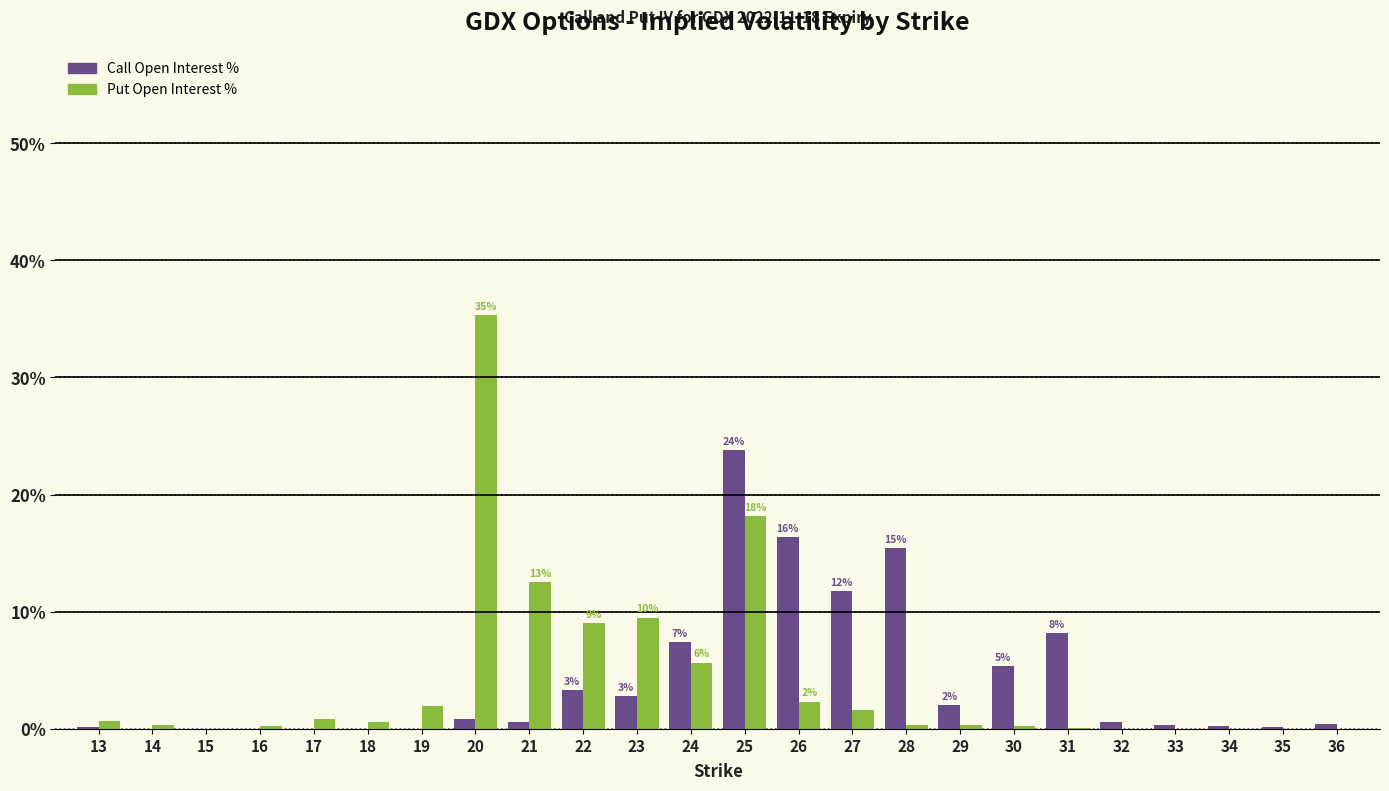

Read the Put Open Interest % value at 20.

35.3